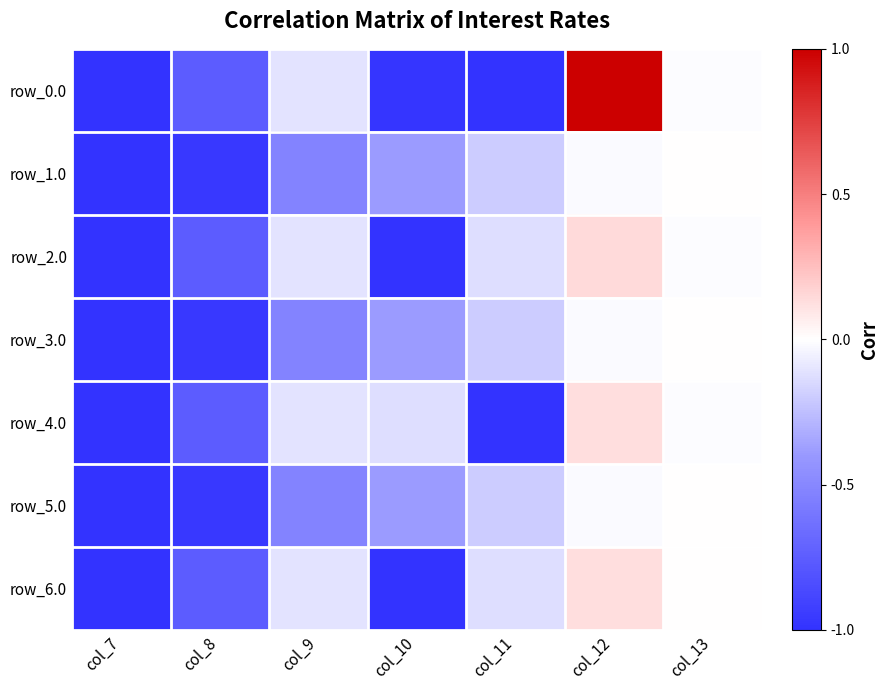

What is the minimum value shown in the chart?

-1.0